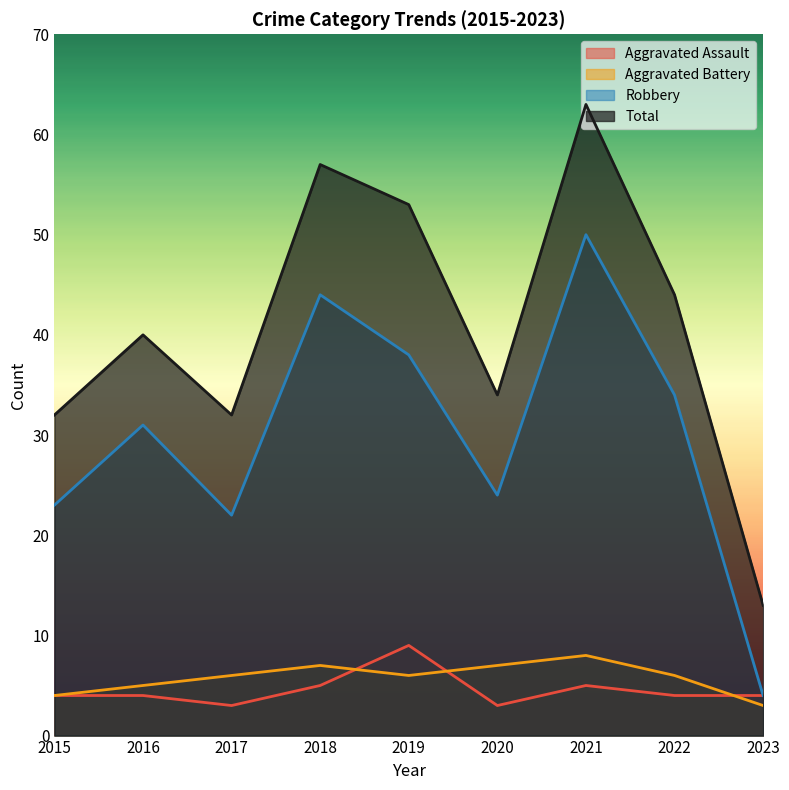

Is the value of Robbery at 2020 greater than the value of Aggravated Assault at 2019?

Yes